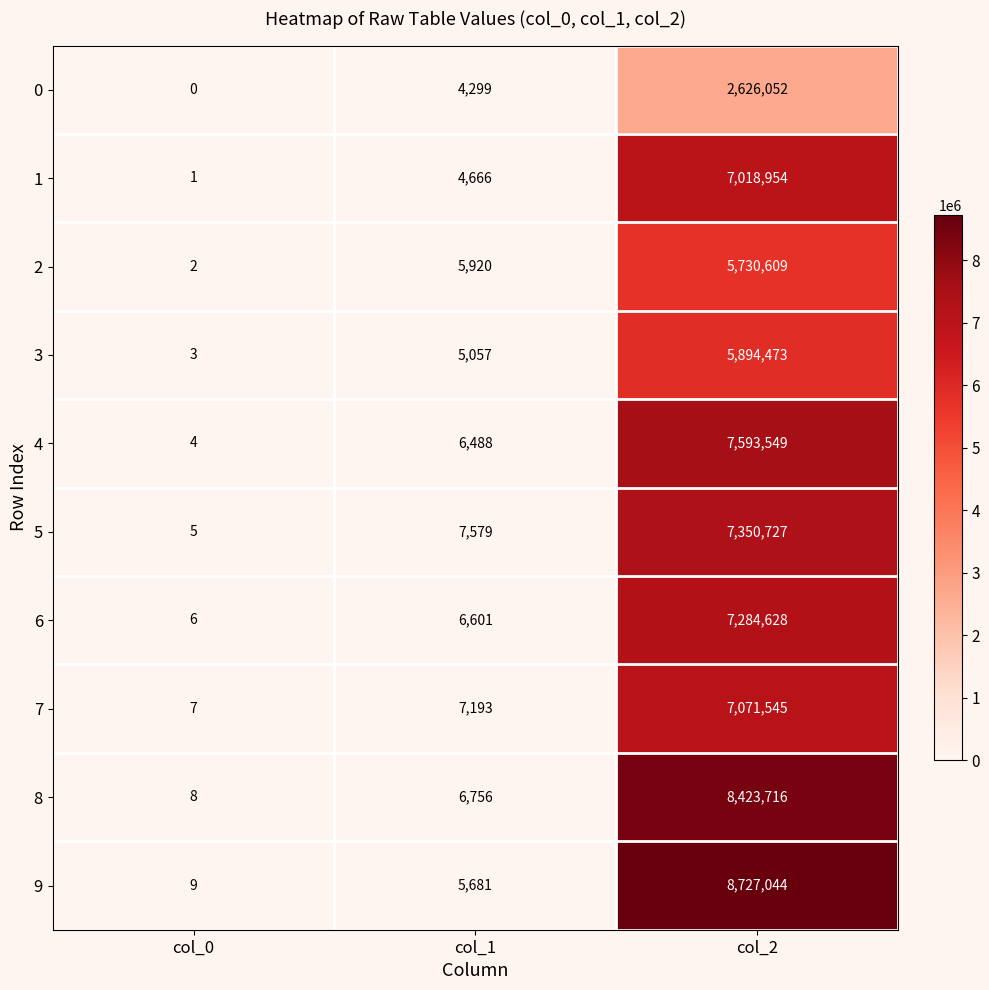

What is the sum of the 6 values at col_0 and col_2?

7284634